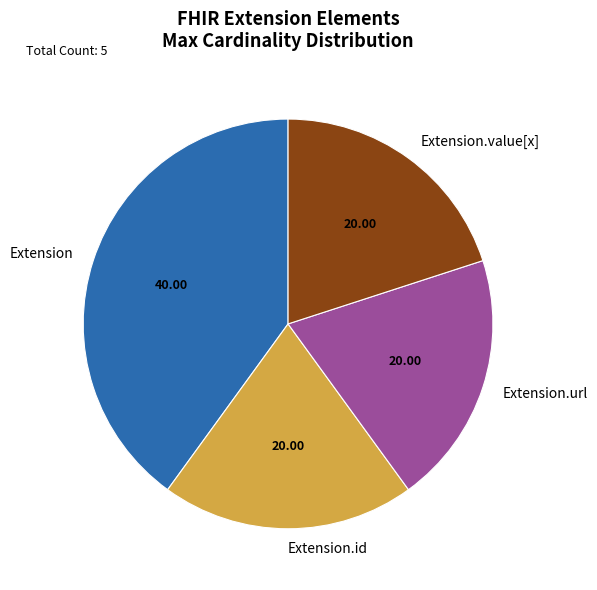

How many slices are in this pie chart?

4